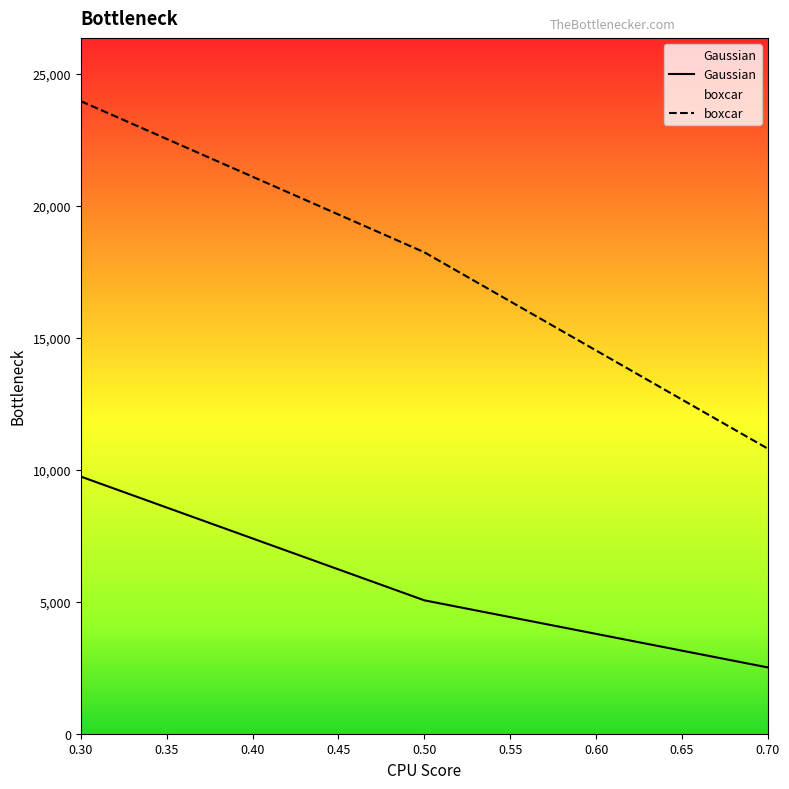

Which label corresponds to the smallest value in the chart?

0.70